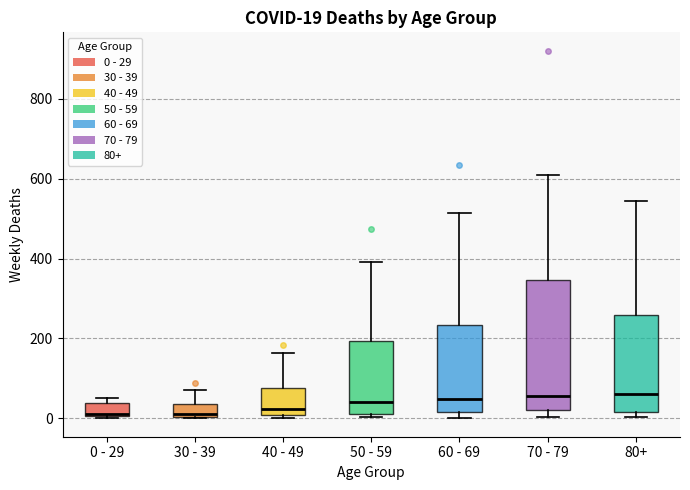

Comparing the boxes themselves (not the whiskers), which one is the tallest?

70 - 79